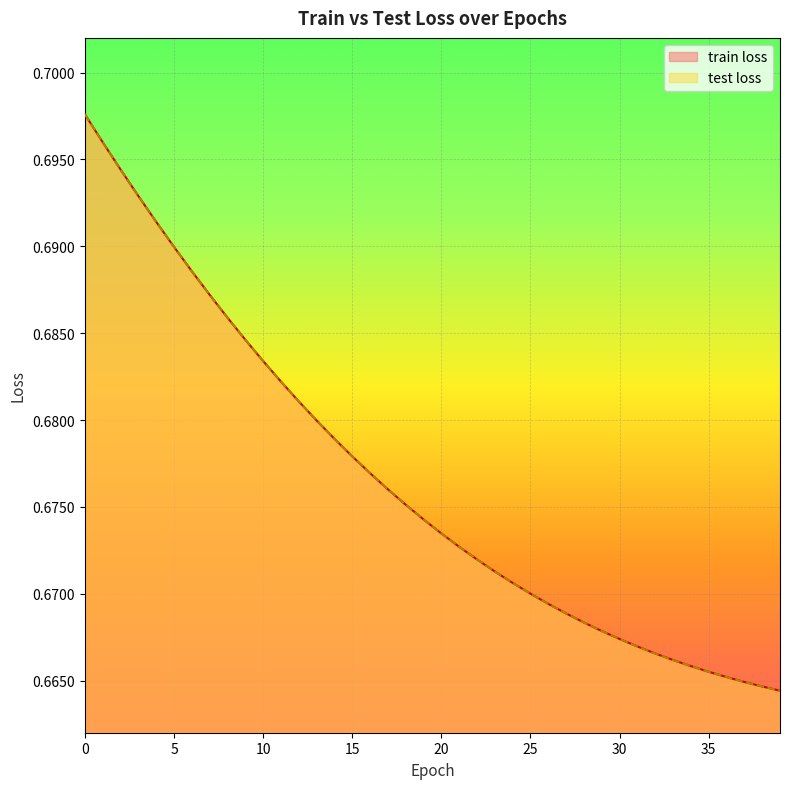

How many data points does each series have?

40